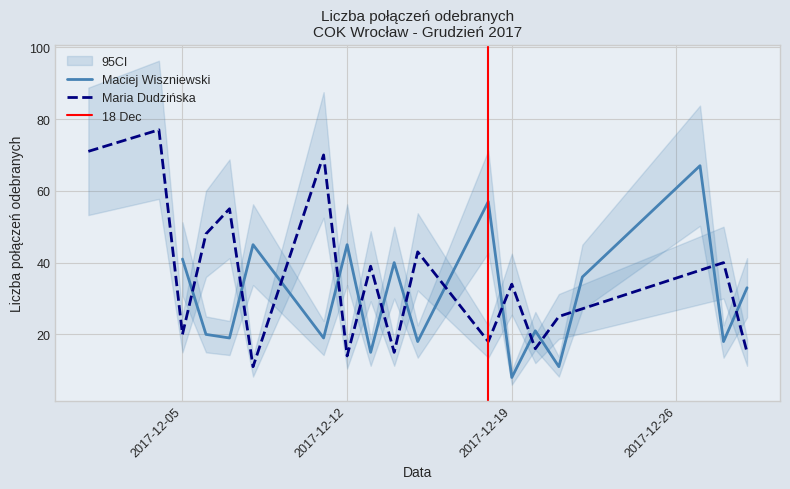

How many times do Maciej Wiszniewski and Maria Dudzińska cross each other?

11